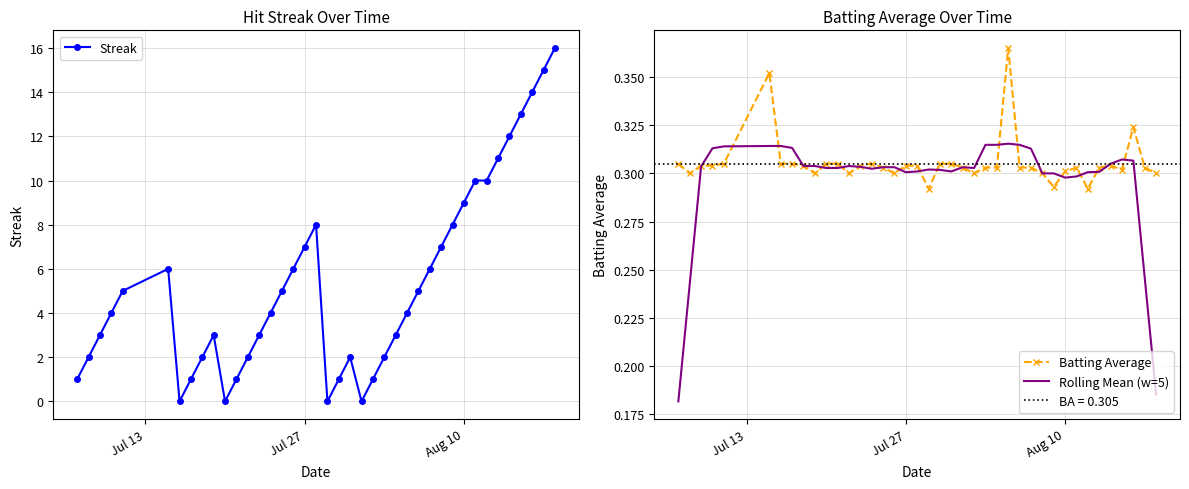

How many lines are shown in the chart?

3